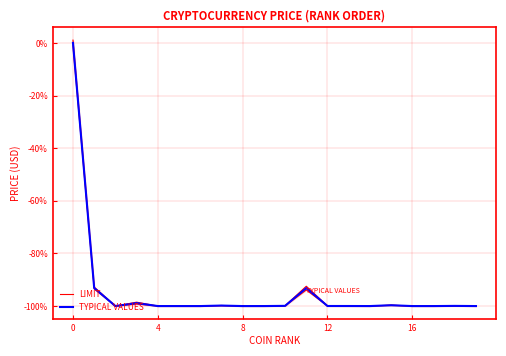

At how many categories does at least one series exceed -31?

1